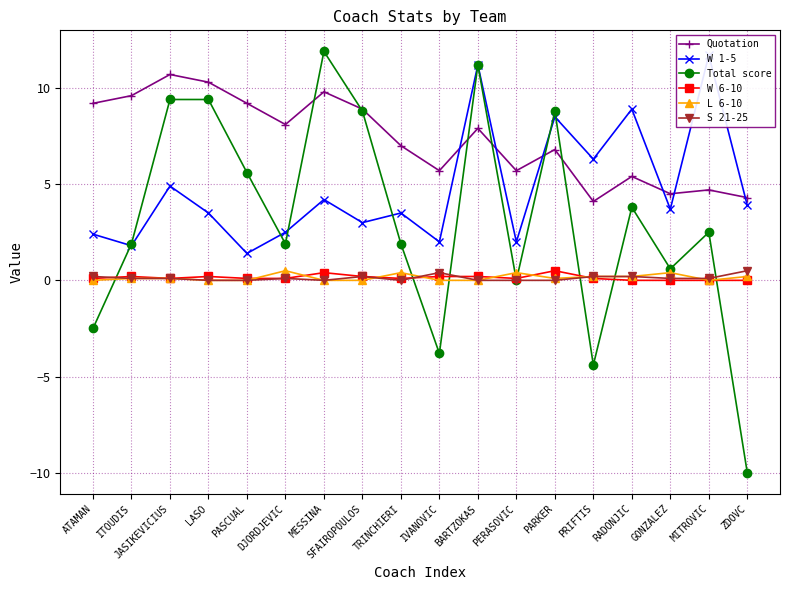

Which series has the largest range (max minus min)?

Total score